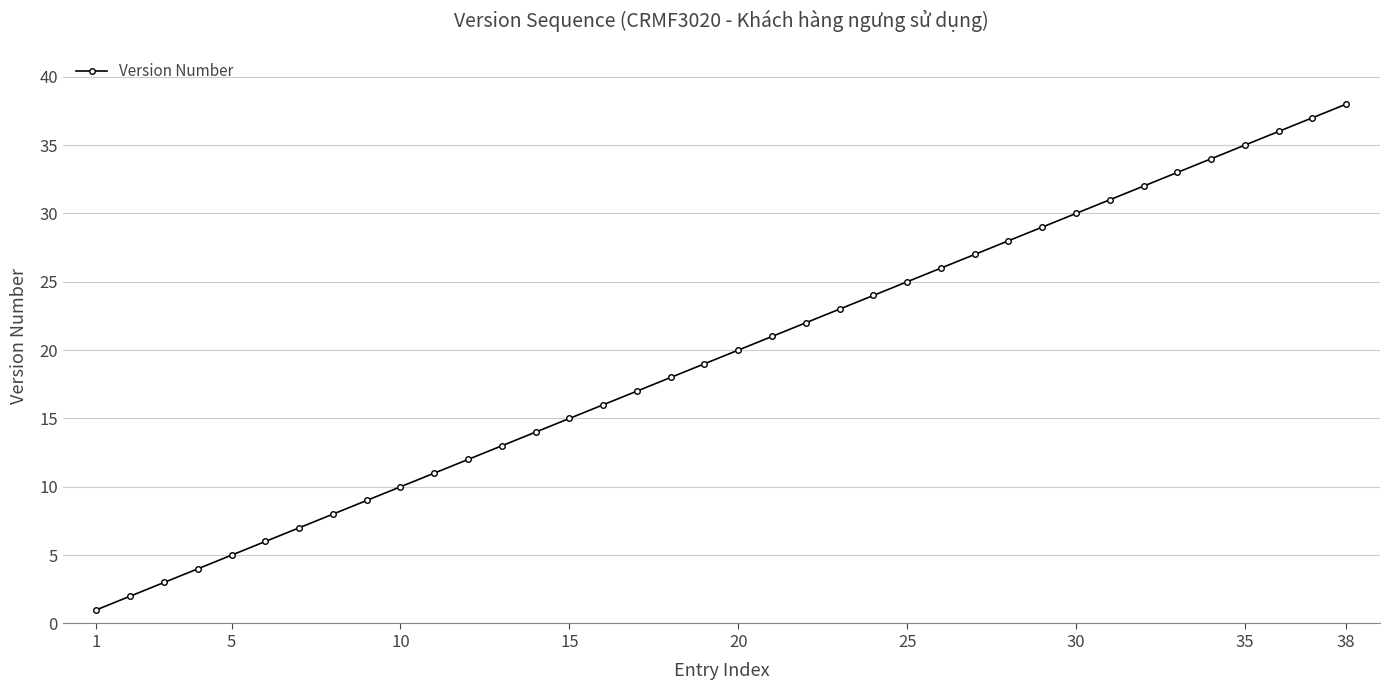

What is the sum of all values?

741